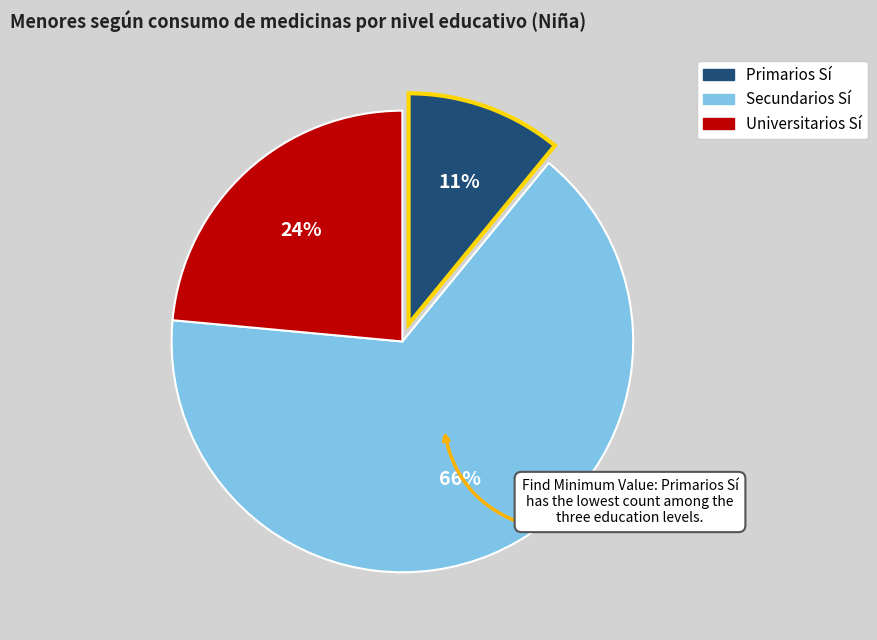

To the nearest percent, what is the average slice percentage?

33%